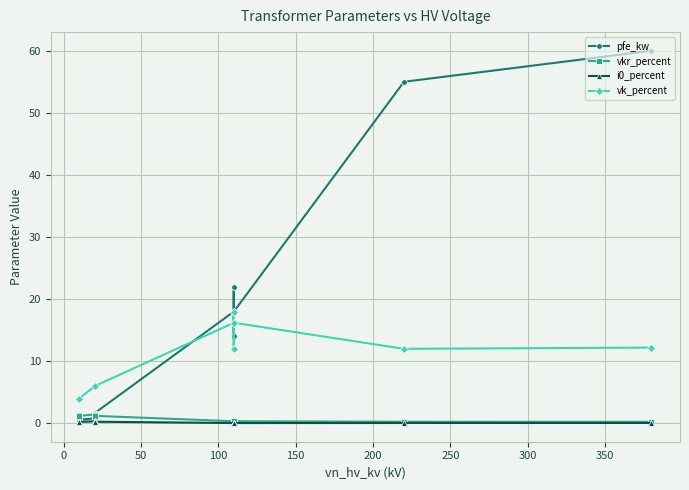

How many distinct data groups are displayed?

4